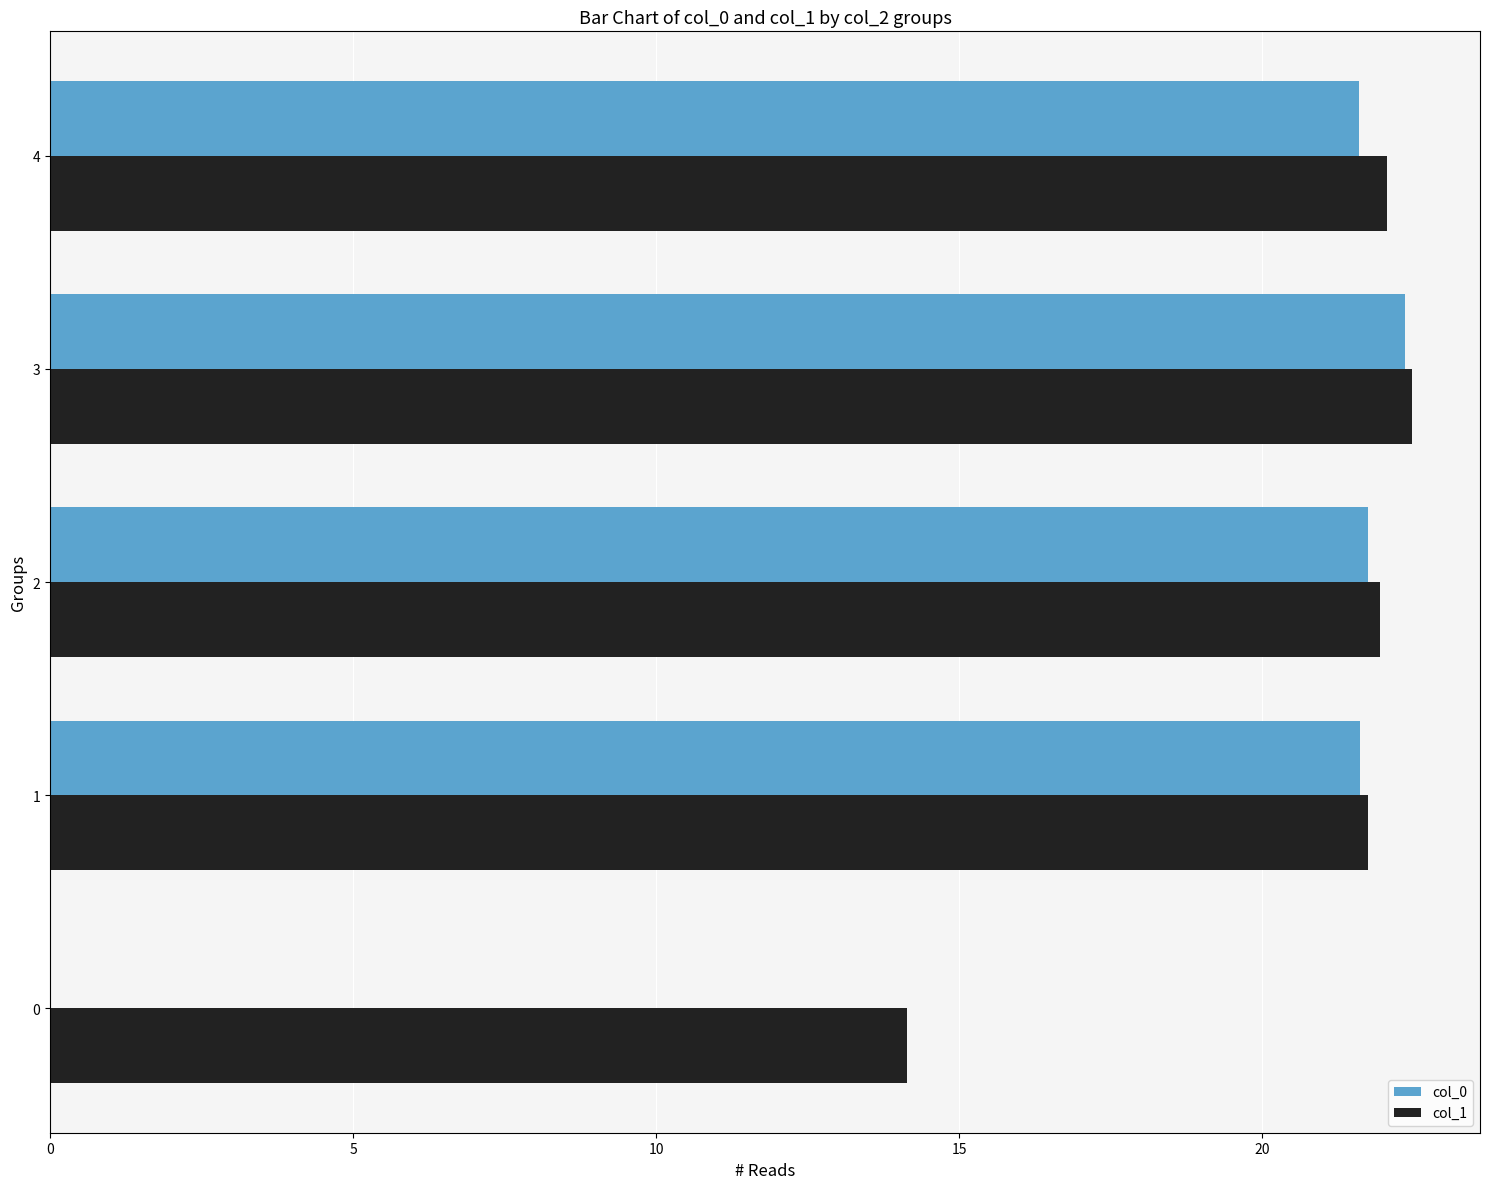

At which category is the sum across all series the highest?

3